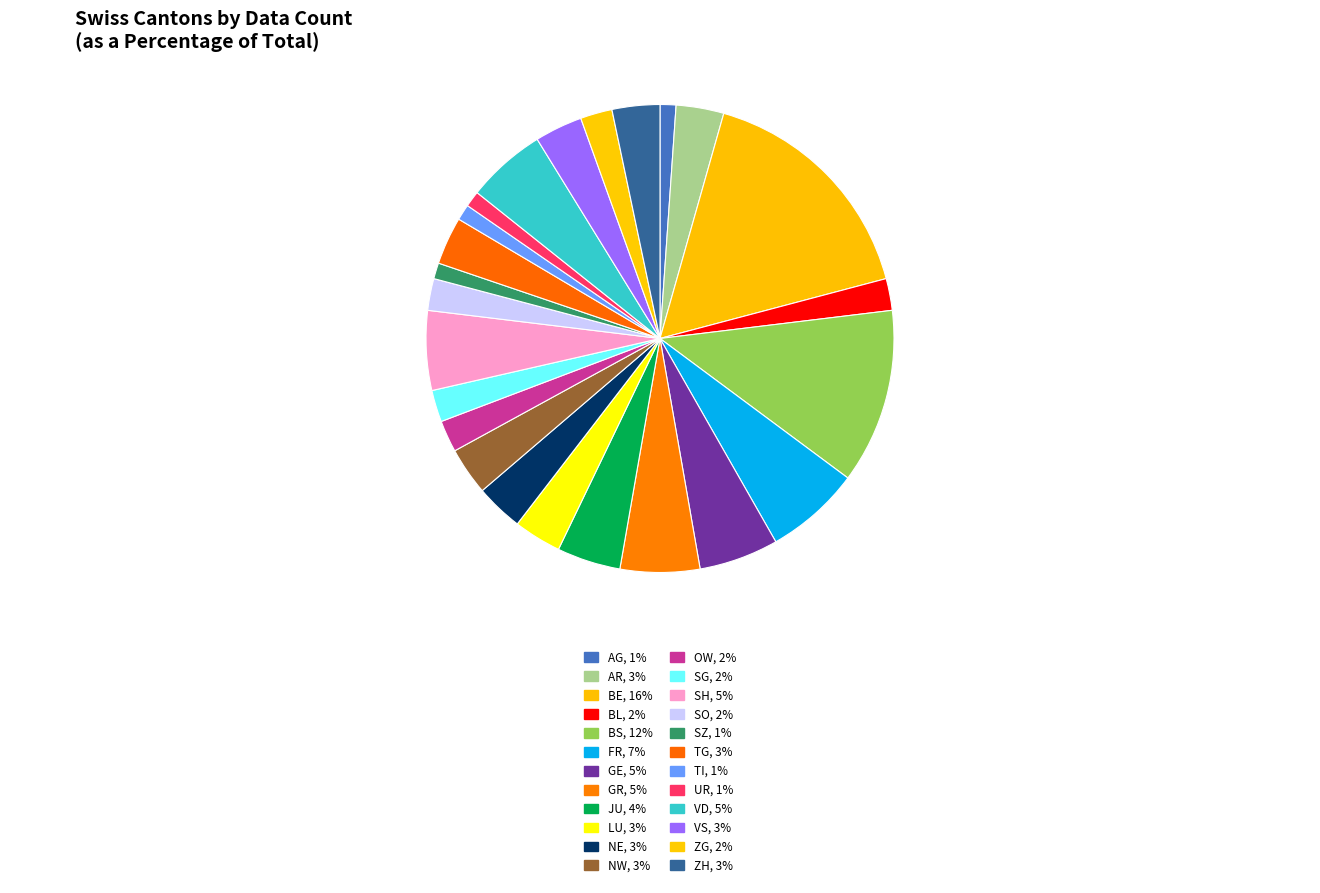

How many slices are in this pie chart?

24